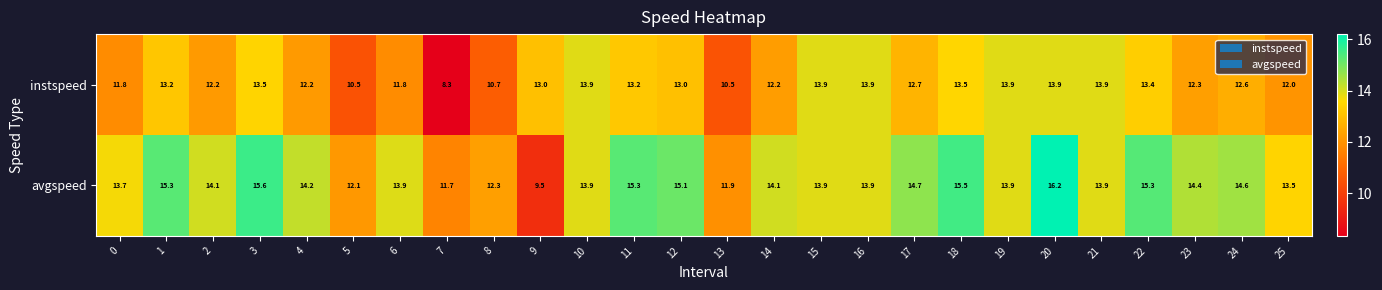

How many series are shown in this chart?

2